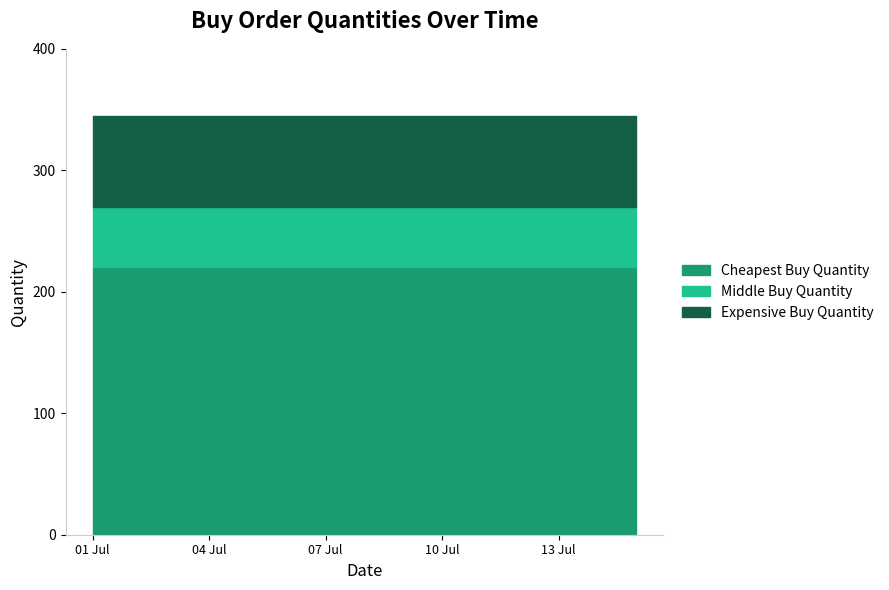

Read the Expensive Buy Quantity value at 15 Jul.

75